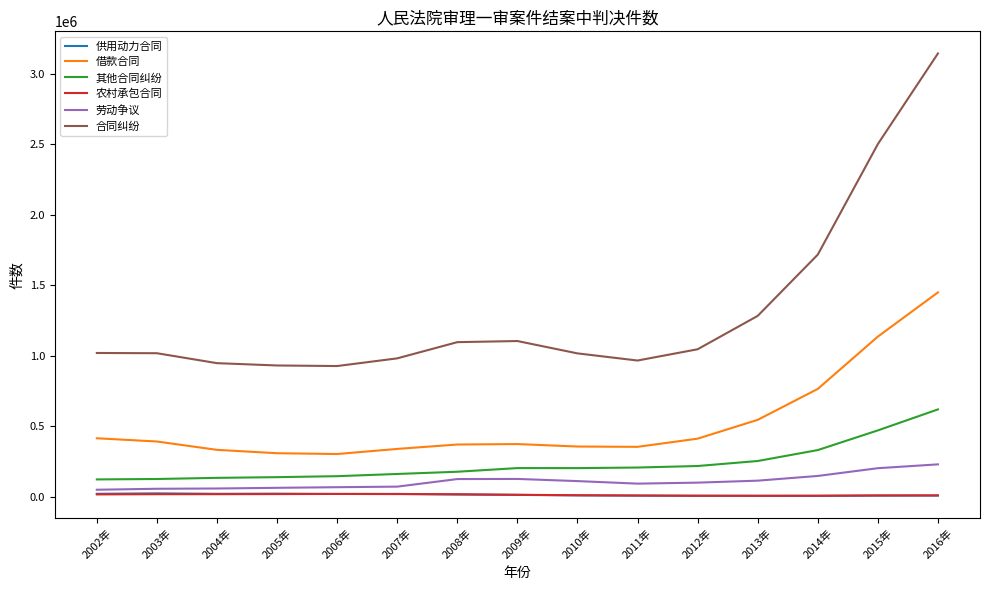

True or false: 借款合同 and 供用动力合同 intersect in this chart.

False